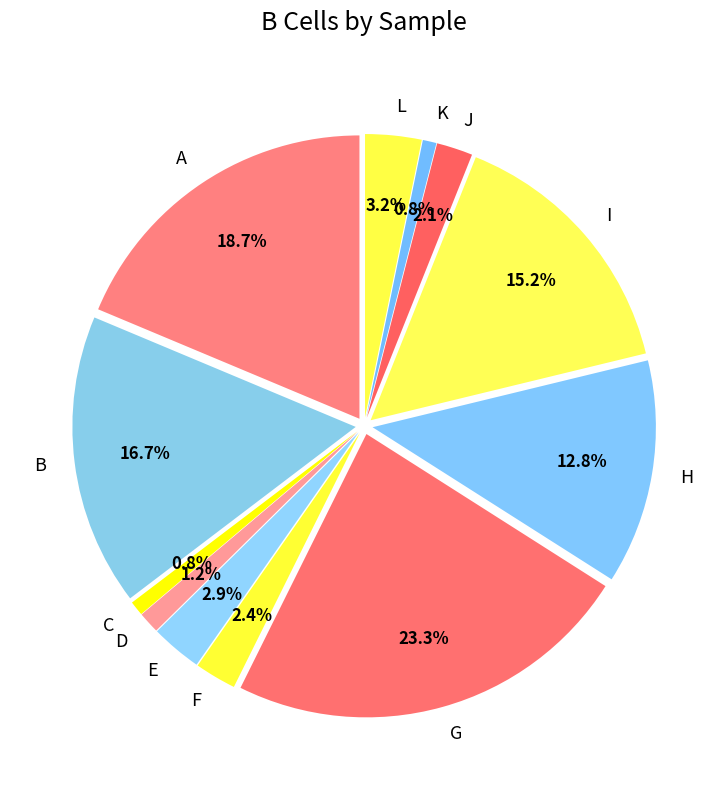

Is there any slice that represents more than half of the pie?

No